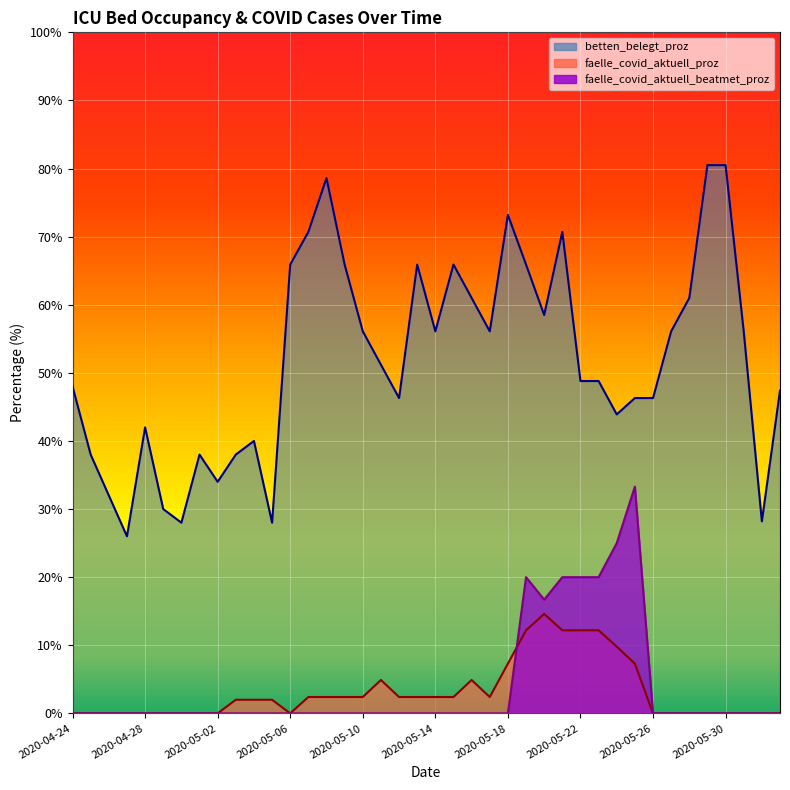

At which category does the chart reach its peak across all series?

2020-05-29